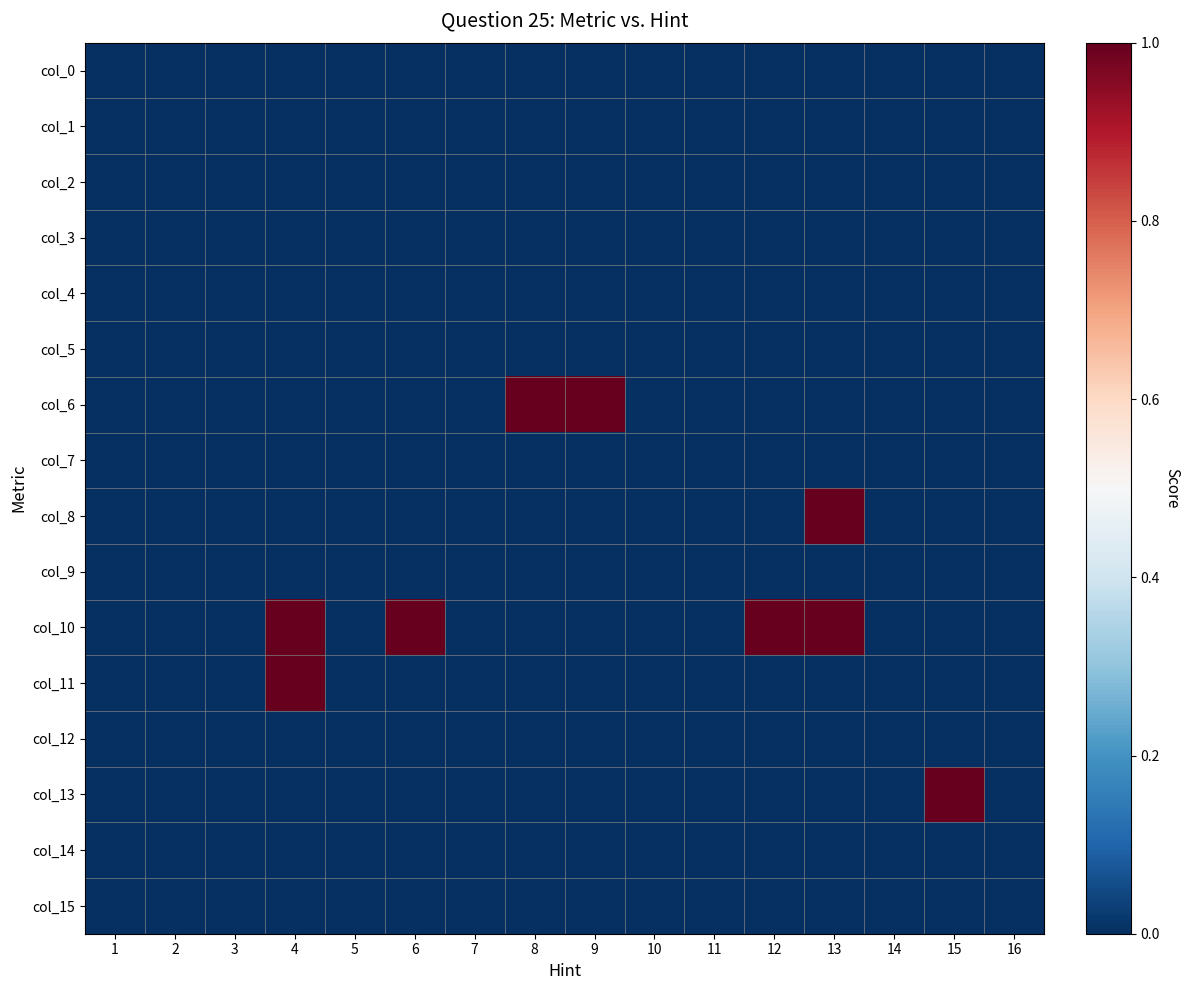

Which has a higher value, 7 or 8?

7